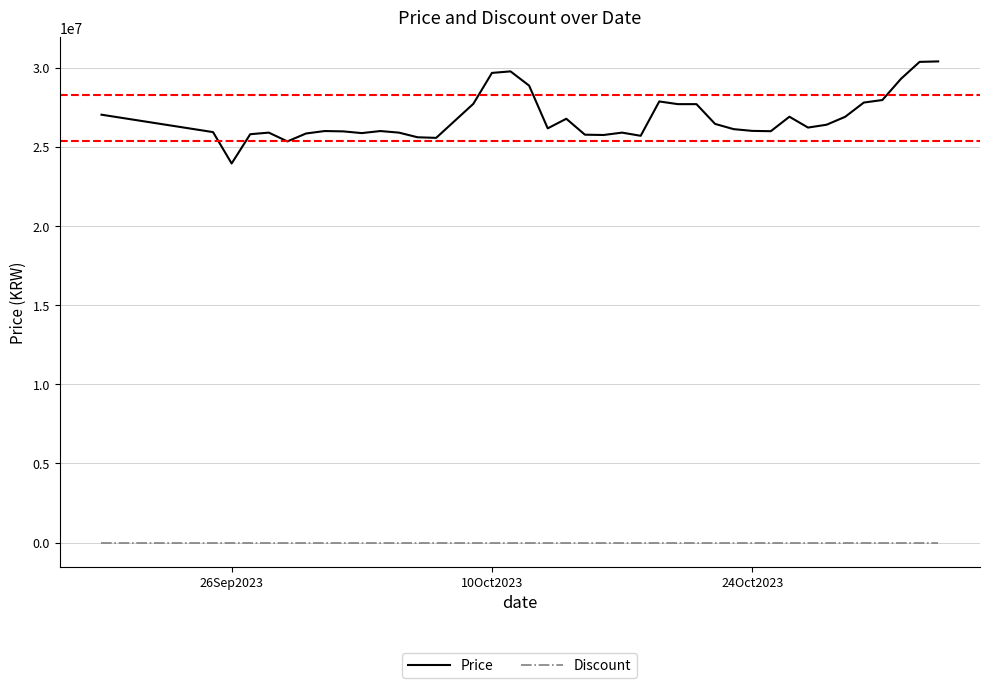

What is the maximum value shown in the chart?

30399990